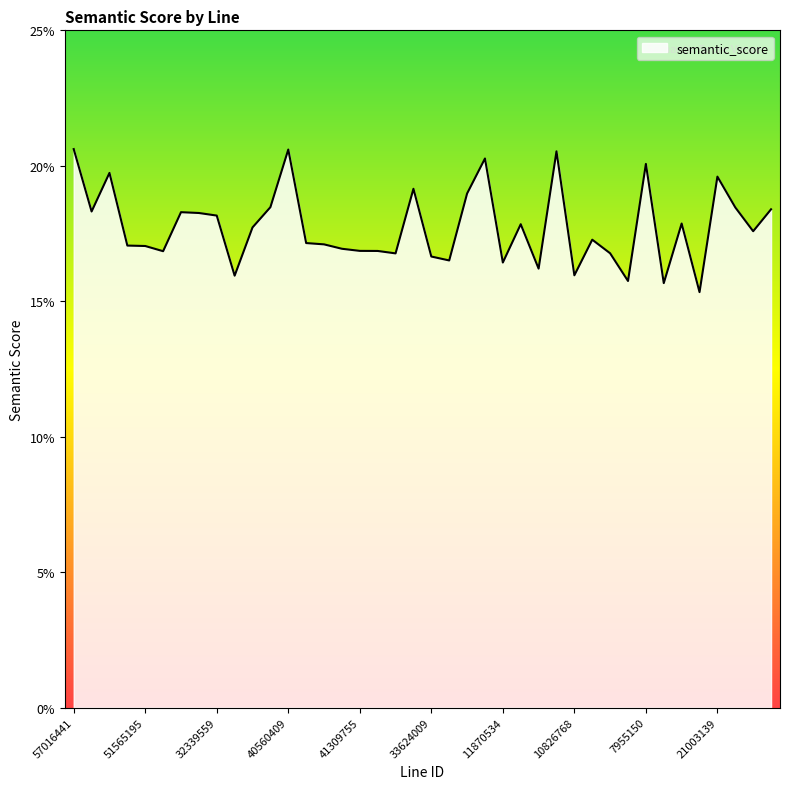

What is the smallest value displayed?

15.3